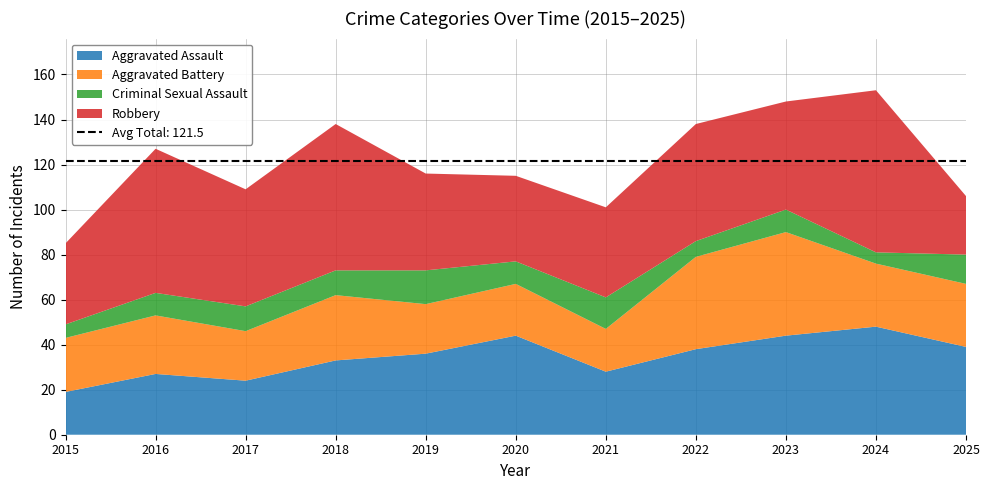

Reading left to right, what are all the values shown in this chart?

Aggravated Assault: 2015=19	2016=27	2017=24	2018=33	2019=36	2020=44	2021=28	2022=38	2023=44	2024=48	2025=39
Aggravated Battery: 2015=24	2016=26	2017=22	2018=29	2019=22	2020=23	2021=19	2022=41	2023=46	2024=28	2025=28
Criminal Sexual Assault: 2015=6	2016=10	2017=11	2018=11	2019=15	2020=10	2021=14	2022=7	2023=10	2024=5	2025=13
Robbery: 2015=36	2016=64	2017=52	2018=65	2019=43	2020=38	2021=40	2022=52	2023=48	2024=72	2025=26